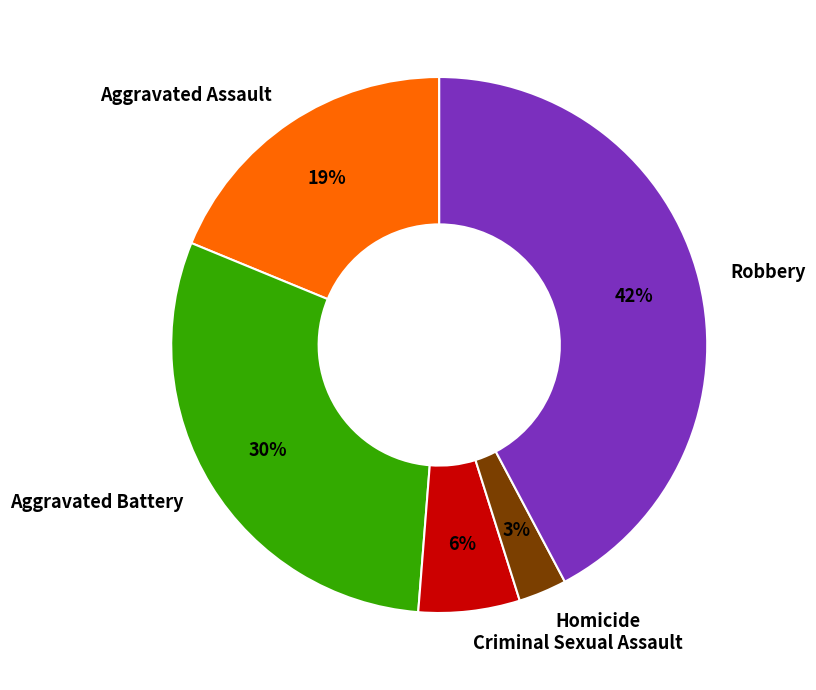

Count the number of slices in the pie.

5